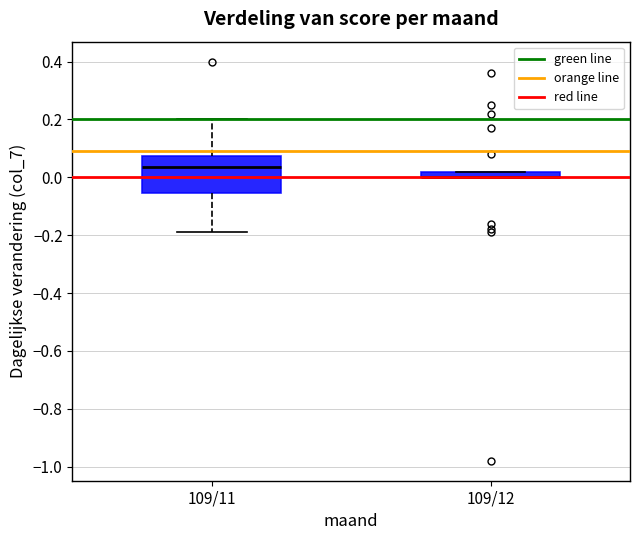

Which box is the tallest, from its lower edge to its upper edge?

109/11